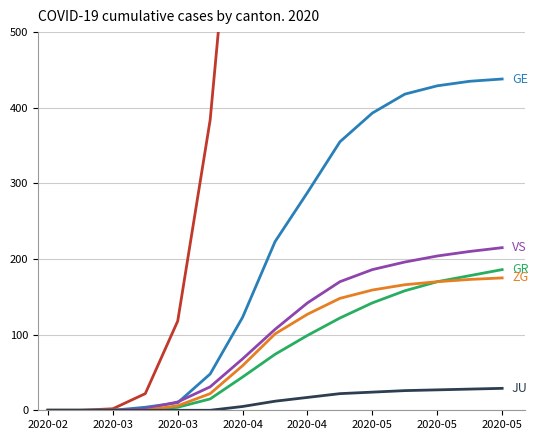

What is the difference between the maximum and second lowest values in the ZG series?

175